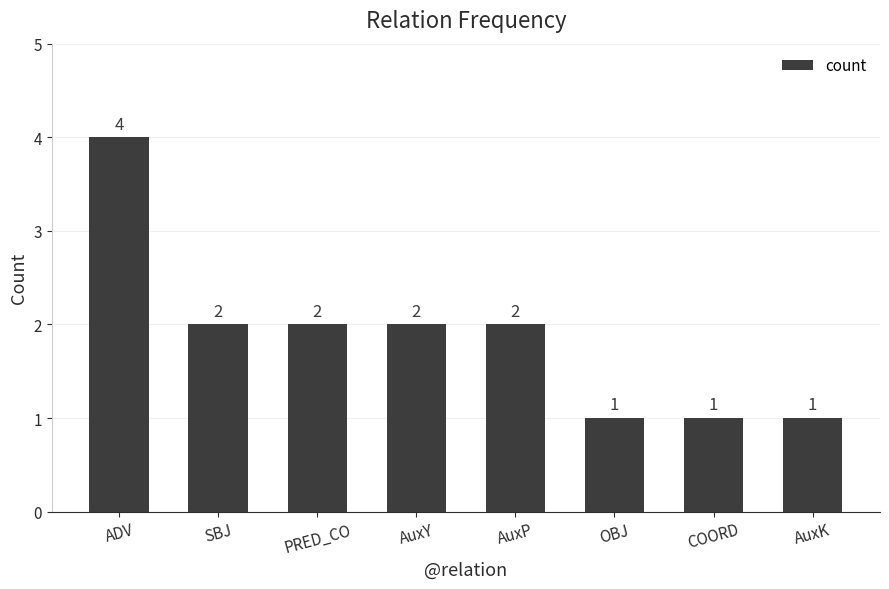

How many data points are less than 2?

3